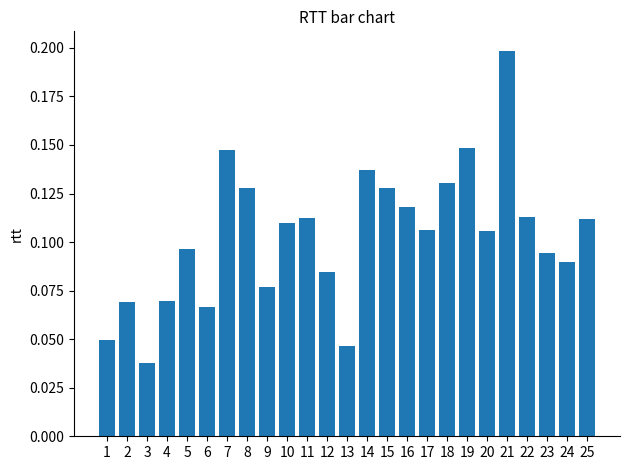

The chart shows a value of 0.0 at 4. True or false?

False